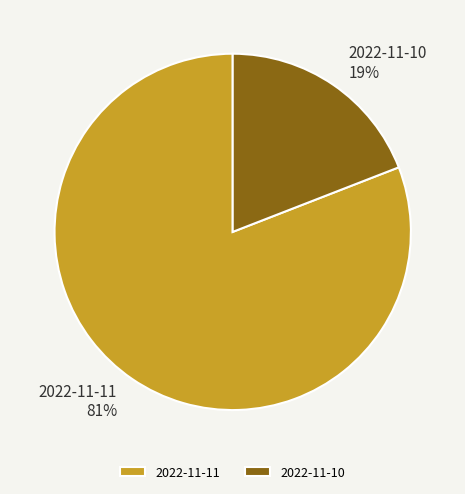

True or false: 2022-11-11 accounts for 75% of the total.

False